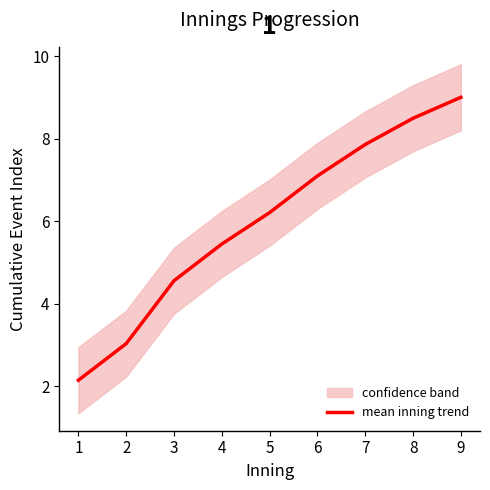

How many values exceed 6?

5